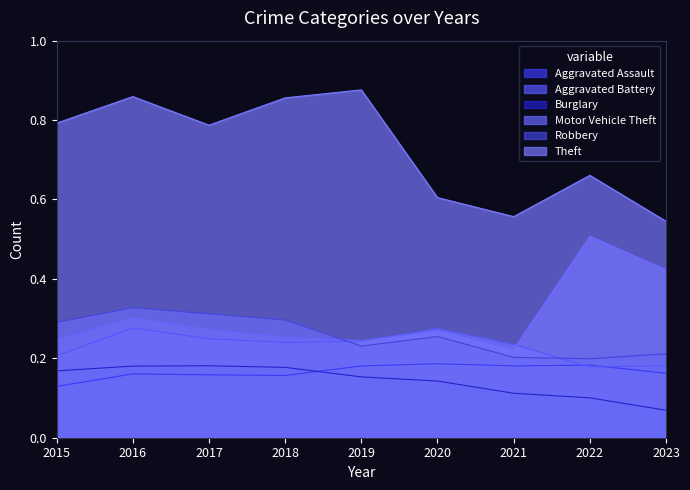

At which category is the sum across all series the highest?

2016